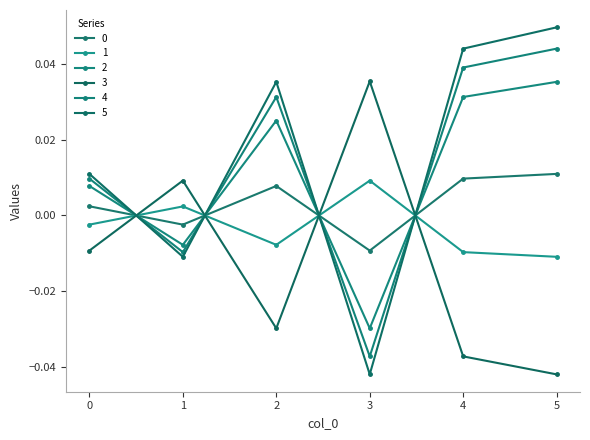

At which category does 4 reach its first local peak?

2